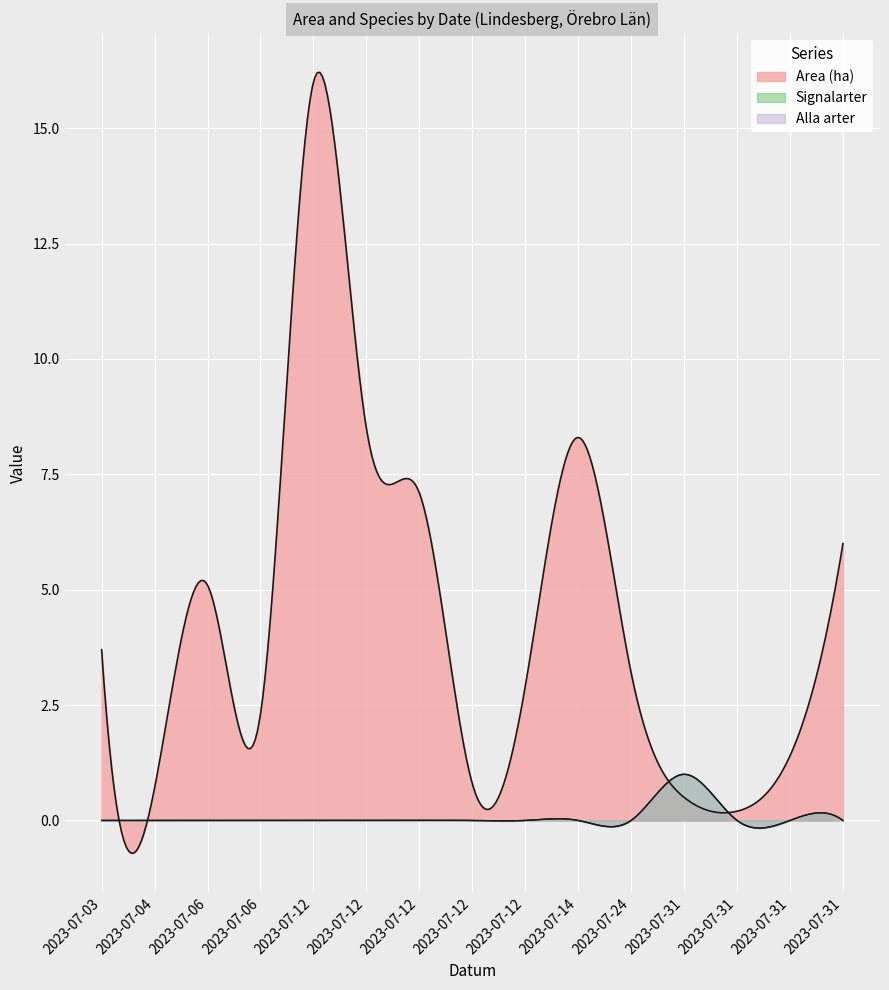

At which label does Area (ha) reach its peak?

2023-07-12